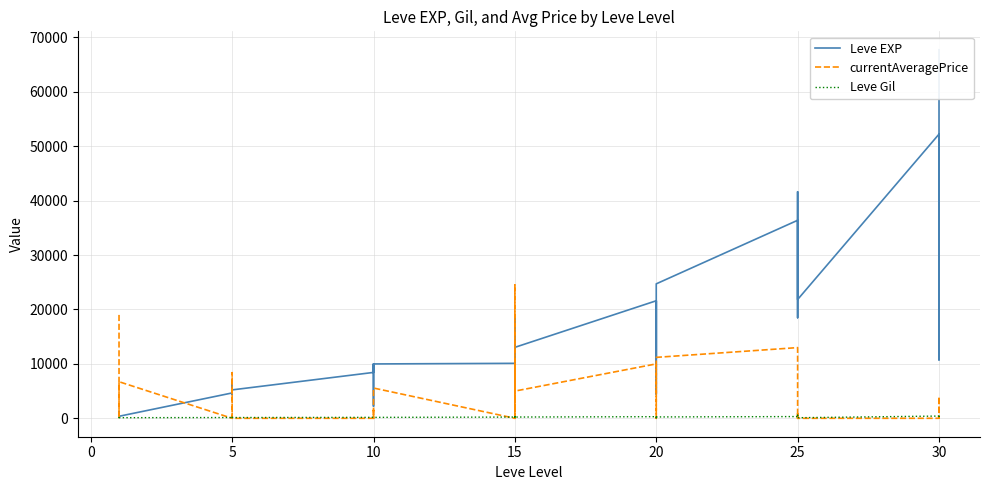

The currentAveragePrice series shows 464 at 15. True or false?

False